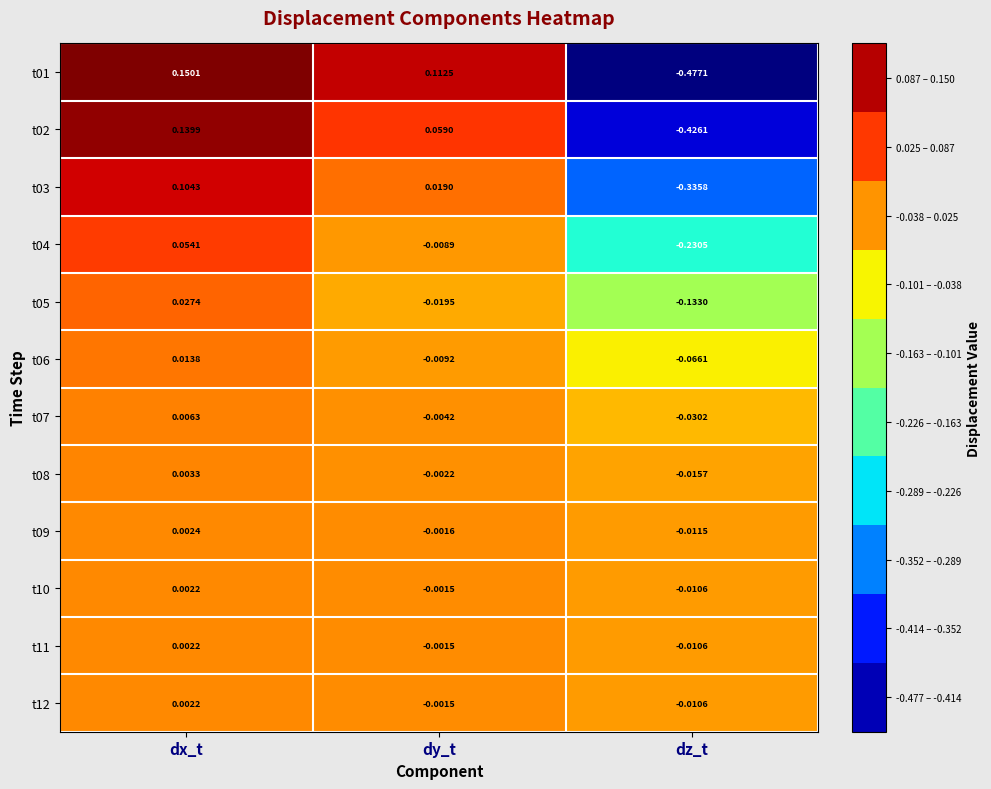

At which label does t03 reach its minimum?

dz_t